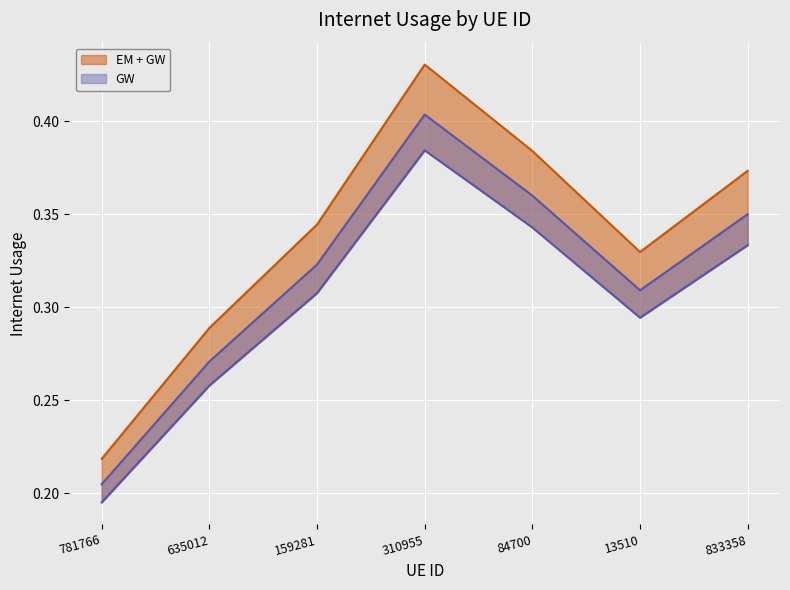

Where is the data nearest to the value 0?

781766